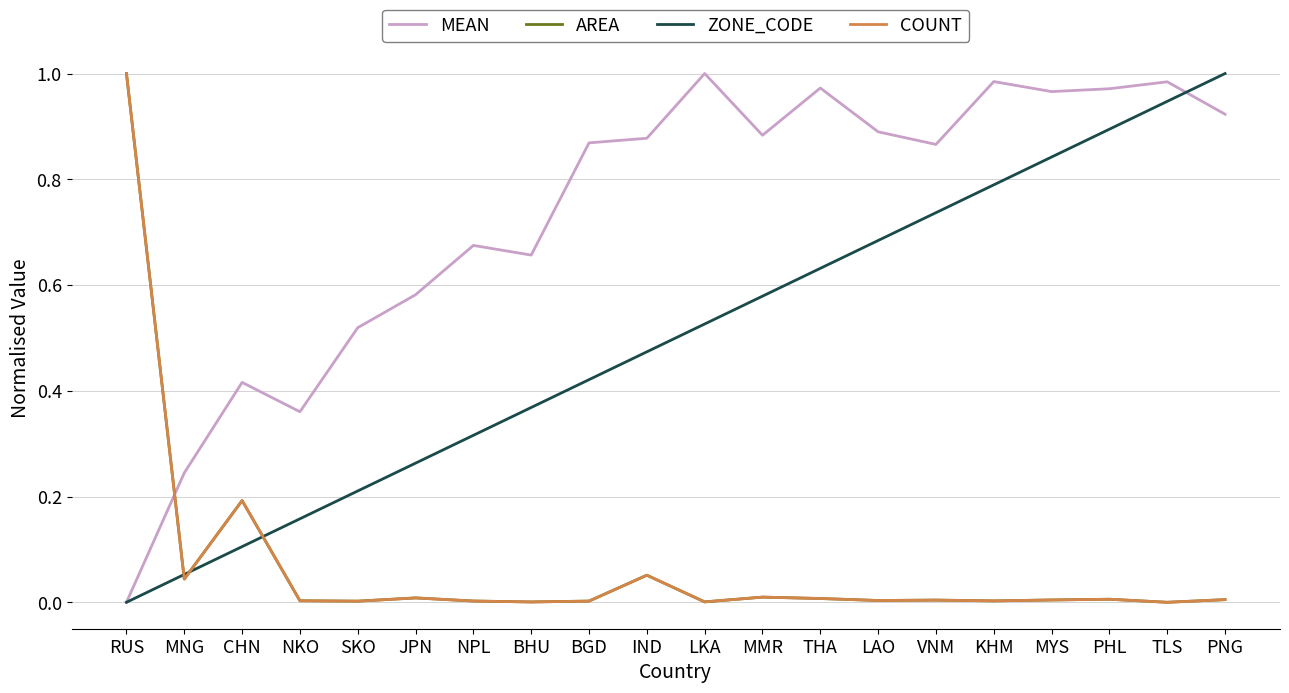

Between MNG and CHN, which series saw the biggest shift?

MEAN